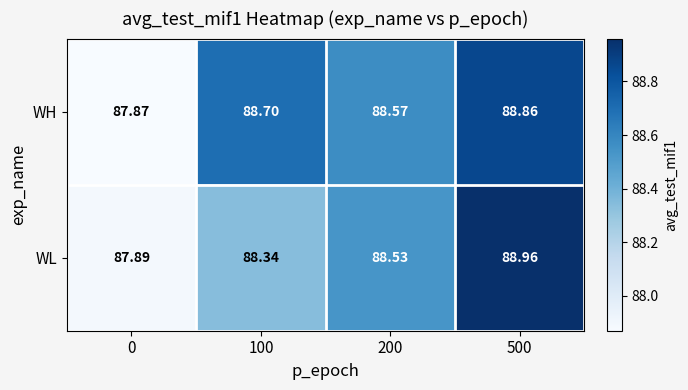

Which series has the widest spread of values?

WL